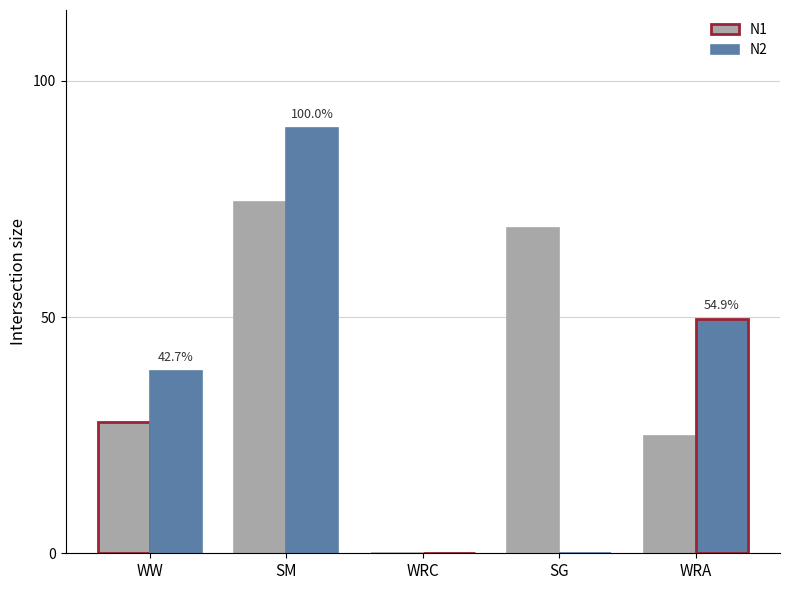

How many distinct data groups are displayed?

2